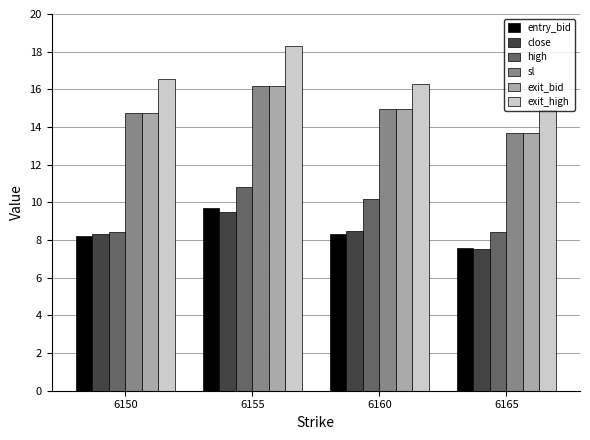

How many categories are shown in the chart?

4